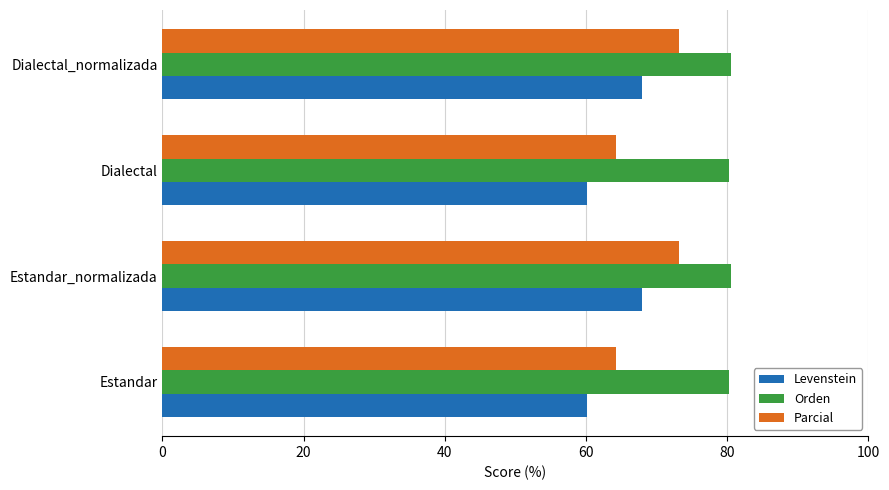

Is the value of Orden at Estandar greater than the value of Levenstein at Estandar_normalizada?

Yes